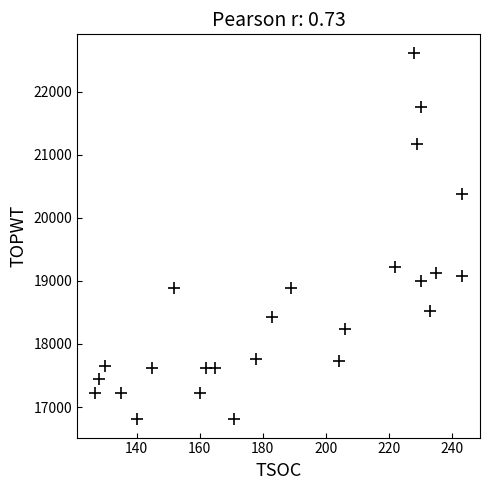

What Y value in the scatter plot is closest to 19711?

19213